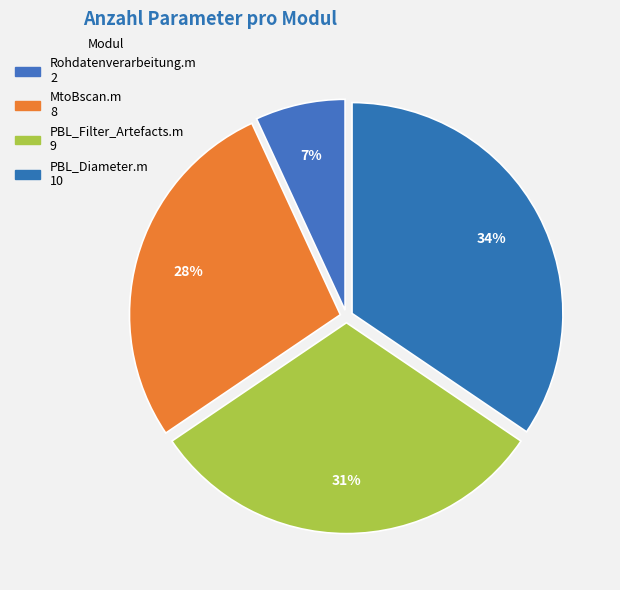

To the nearest percent, what is the difference between the largest and smallest slice percentages?

28%